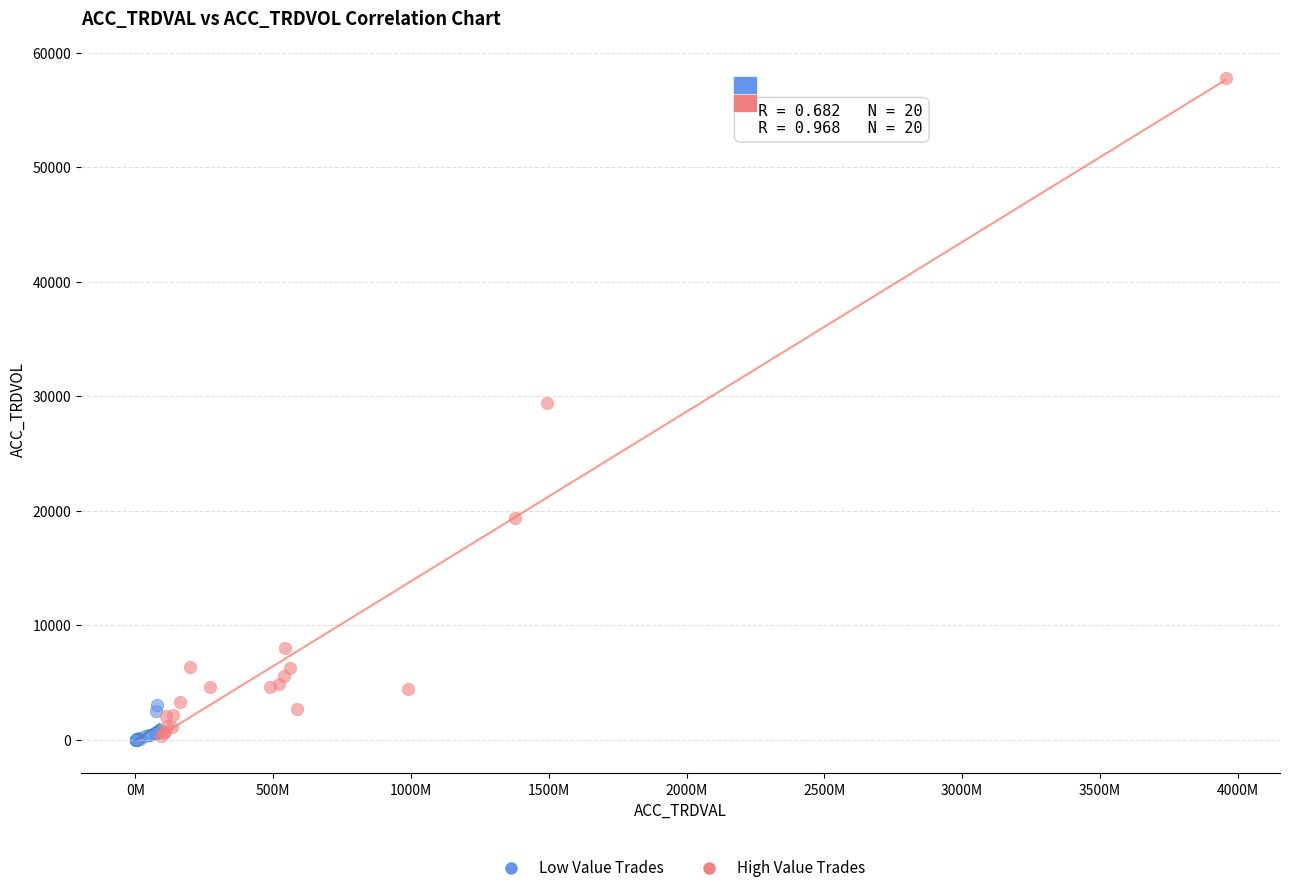

Which series reaches the maximum Y coordinate?

High Value Trades